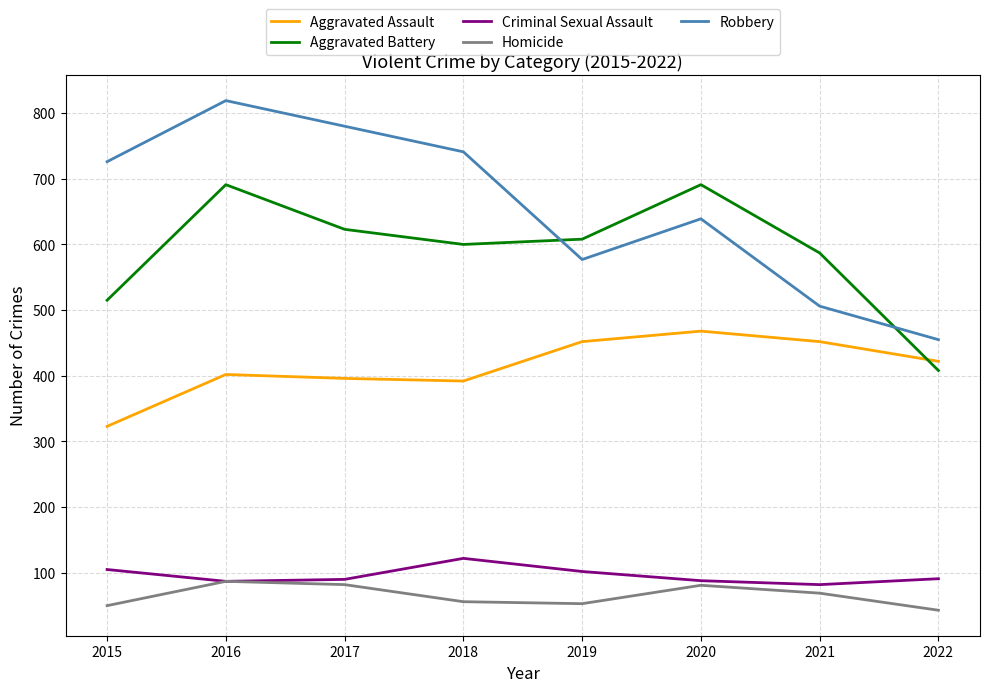

True or false: Aggravated Battery and Criminal Sexual Assault intersect in this chart.

False